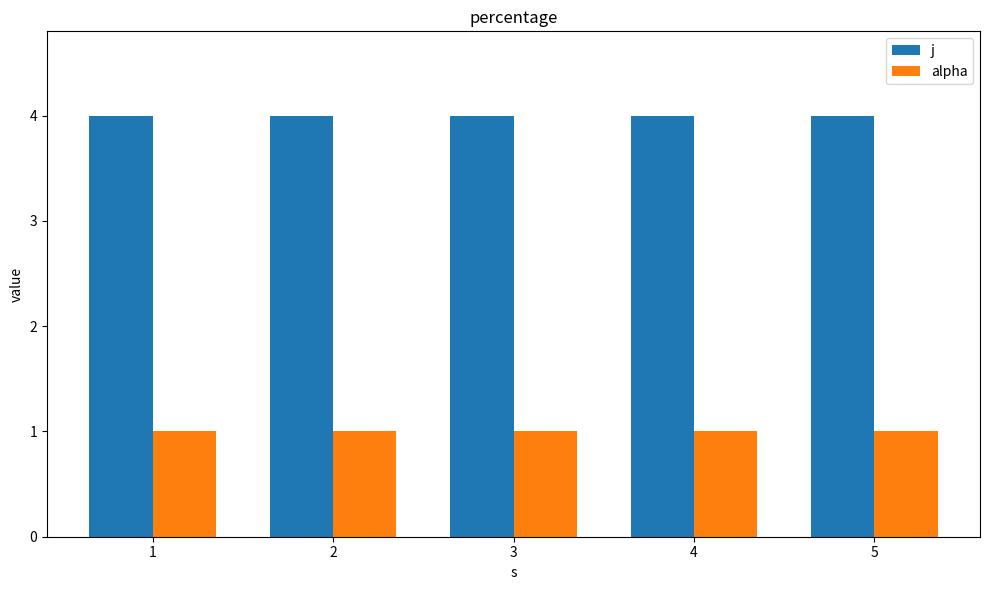

Does the chart contain stacked bars?

No